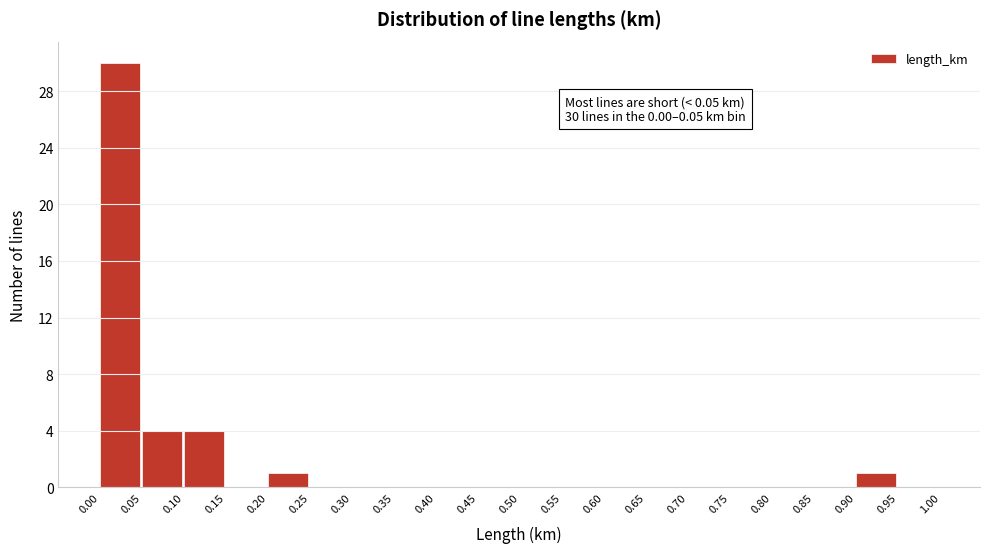

Over which range of the x-axis is the bar tallest?

0.00 to 0.05